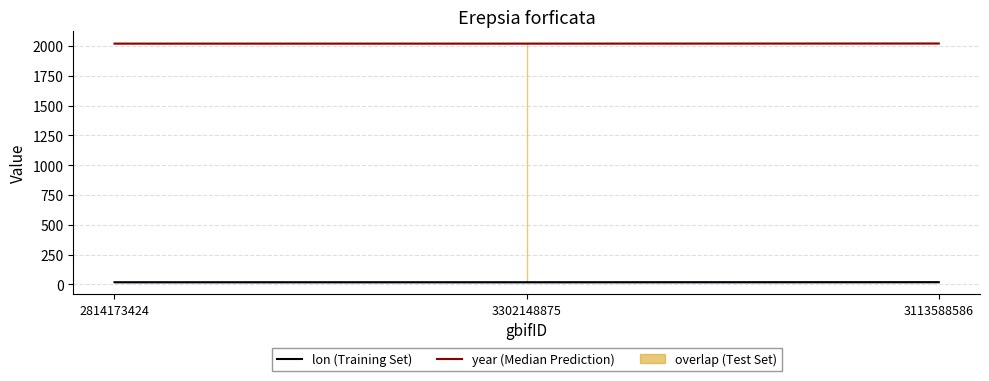

Between 3113588586 and 2814173424, which is larger?

3113588586